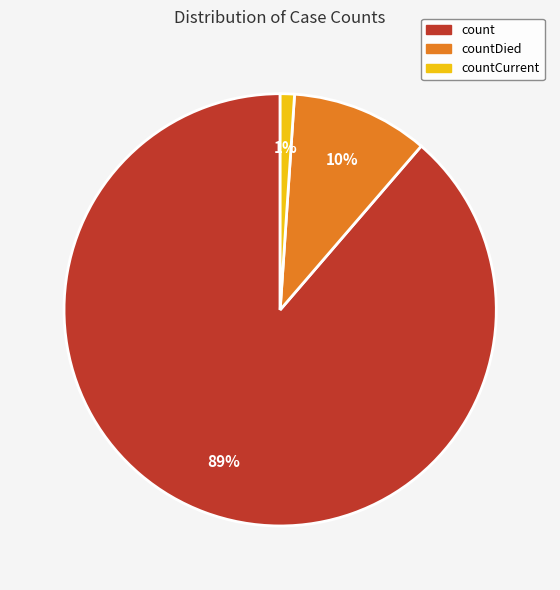

How many slices are in this pie chart?

3